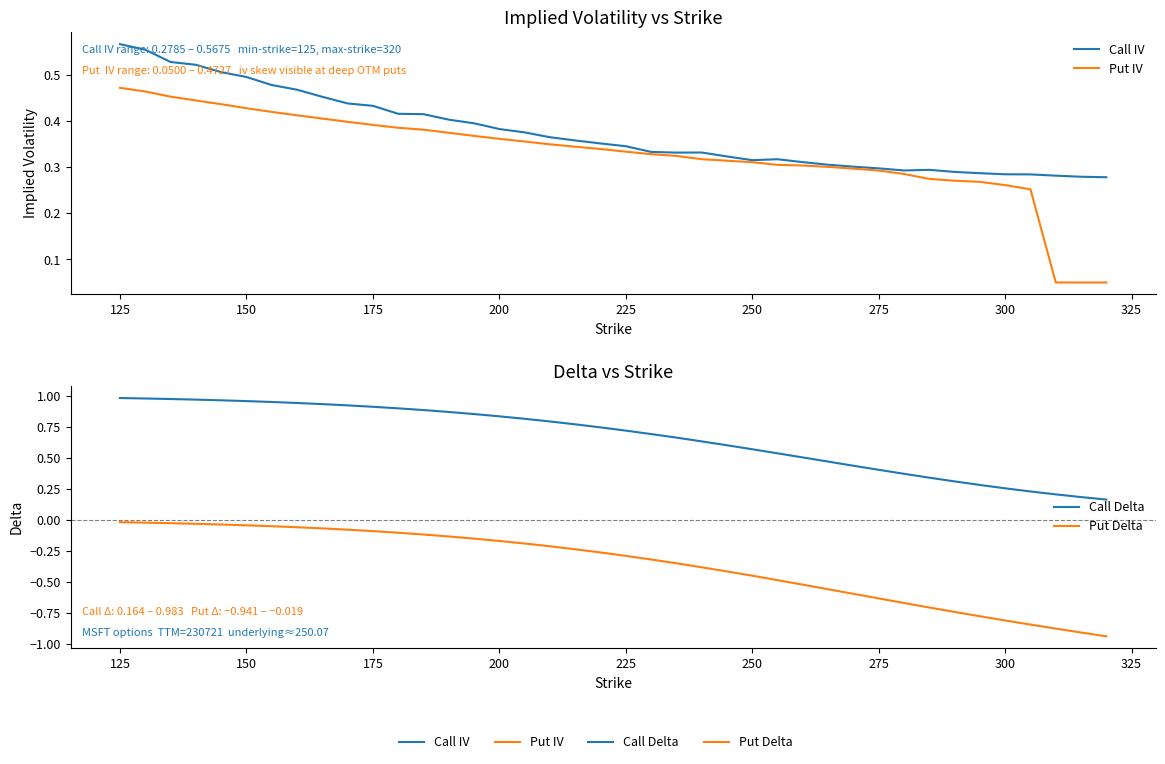

What is the average value of the Put Delta series?

-0.4